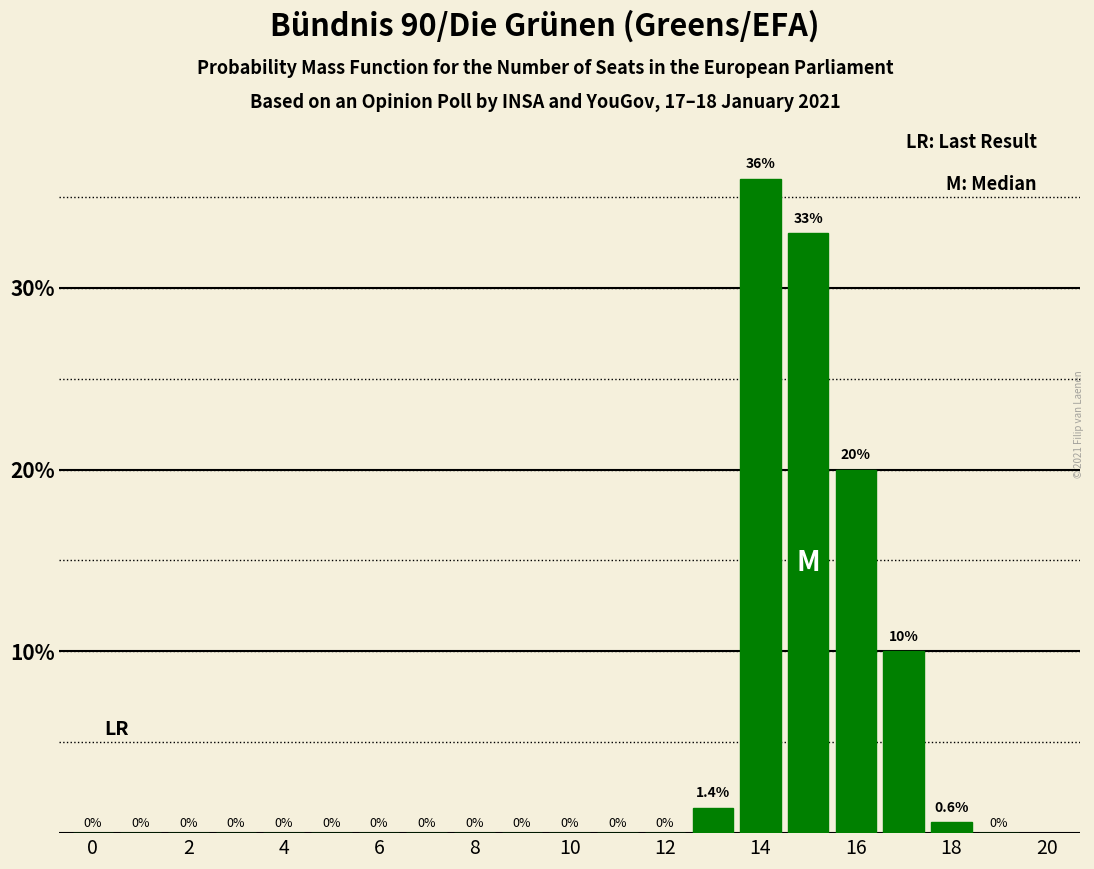

Are the bars grouped side by side (vs. stacked)?

No